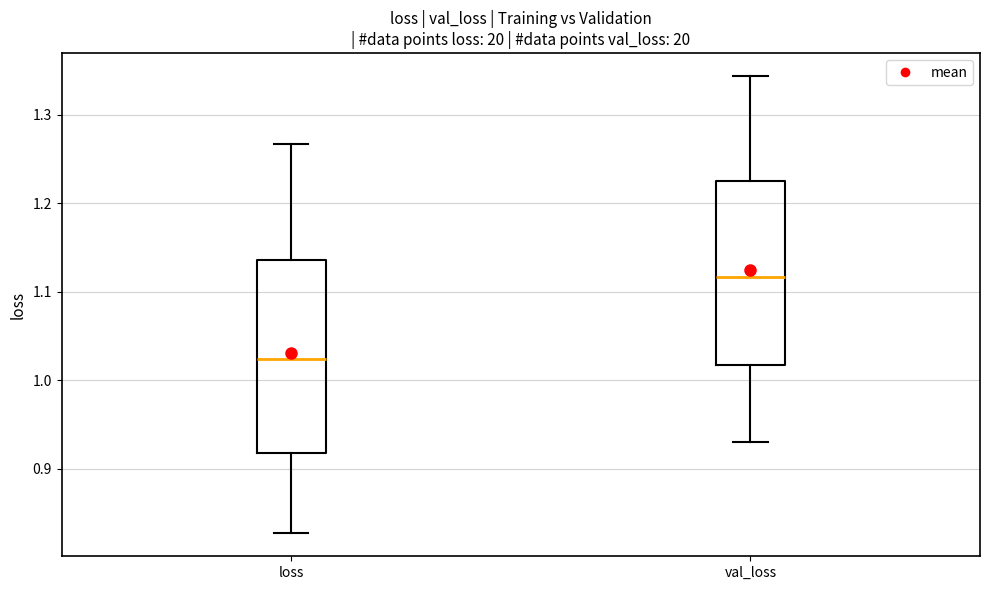

Where is the upper edge of the box for val_loss on the y-axis? The values are not printed on the chart, so give them approximately, as read against the axis.

1.23